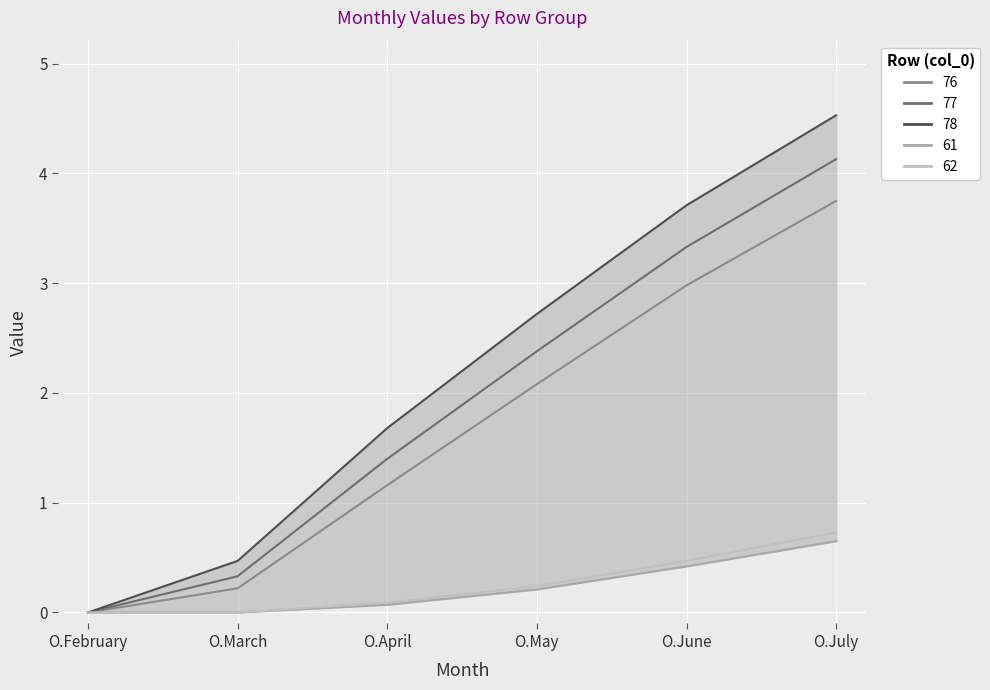

What is the average value of the 77 series?

1.9